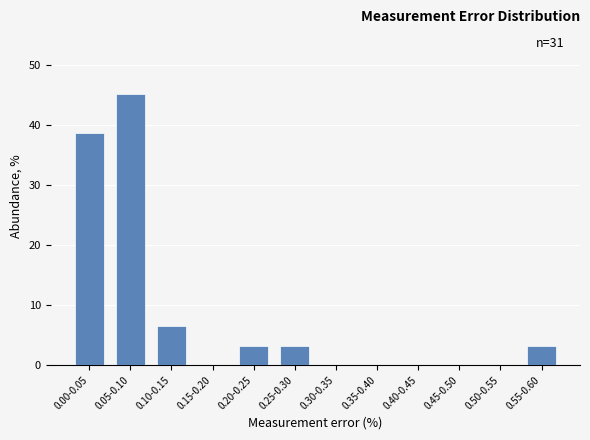

Reading left to right, extract all data points from this chart.

0.00-0.05=38.7	0.05-0.10=45.2	0.10-0.15=6.5	0.15-0.20=0.0	0.20-0.25=3.2	0.25-0.30=3.2	0.30-0.35=0.0	0.35-0.40=0.0	0.40-0.45=0.0	0.45-0.50=0.0	0.50-0.55=0.0	0.55-0.60=3.2